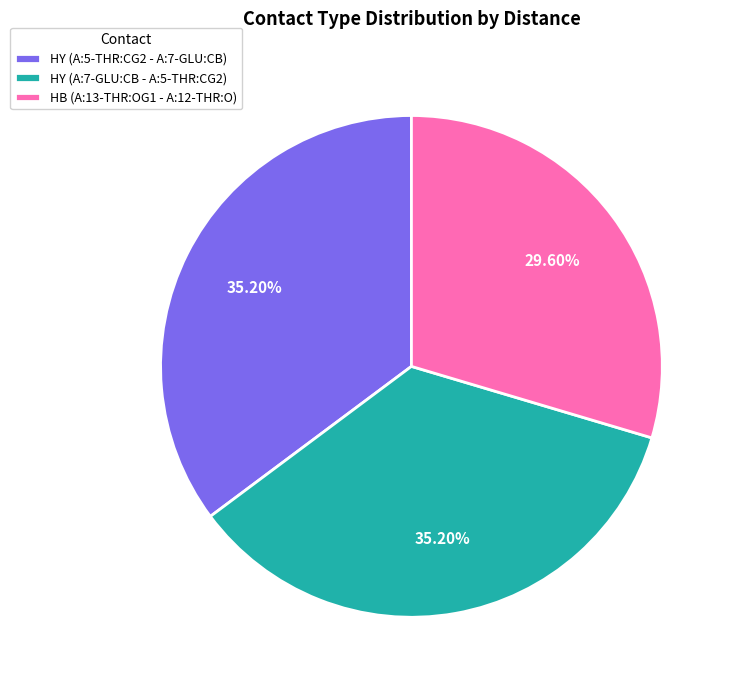

Combined, what portion of the pie is HB (A:13-THR:OG1 - A:12-THR:O) and HY (A:5-THR:CG2 - A:7-GLU:CB)?

64.8%